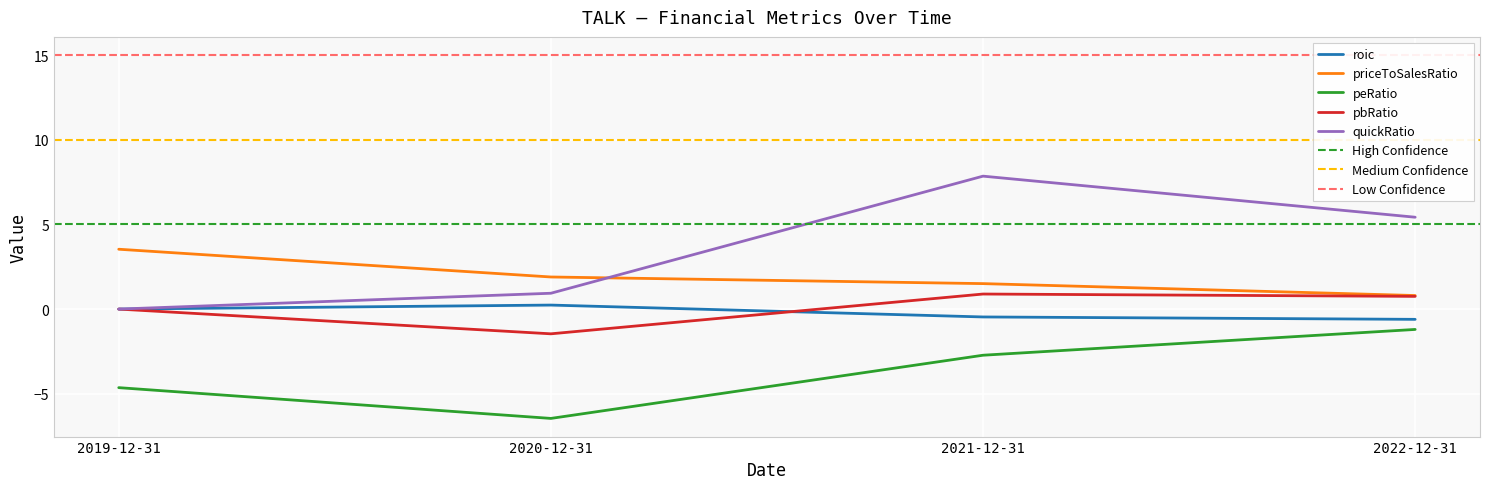

True or false: peRatio and pbRatio cross at least once.

False